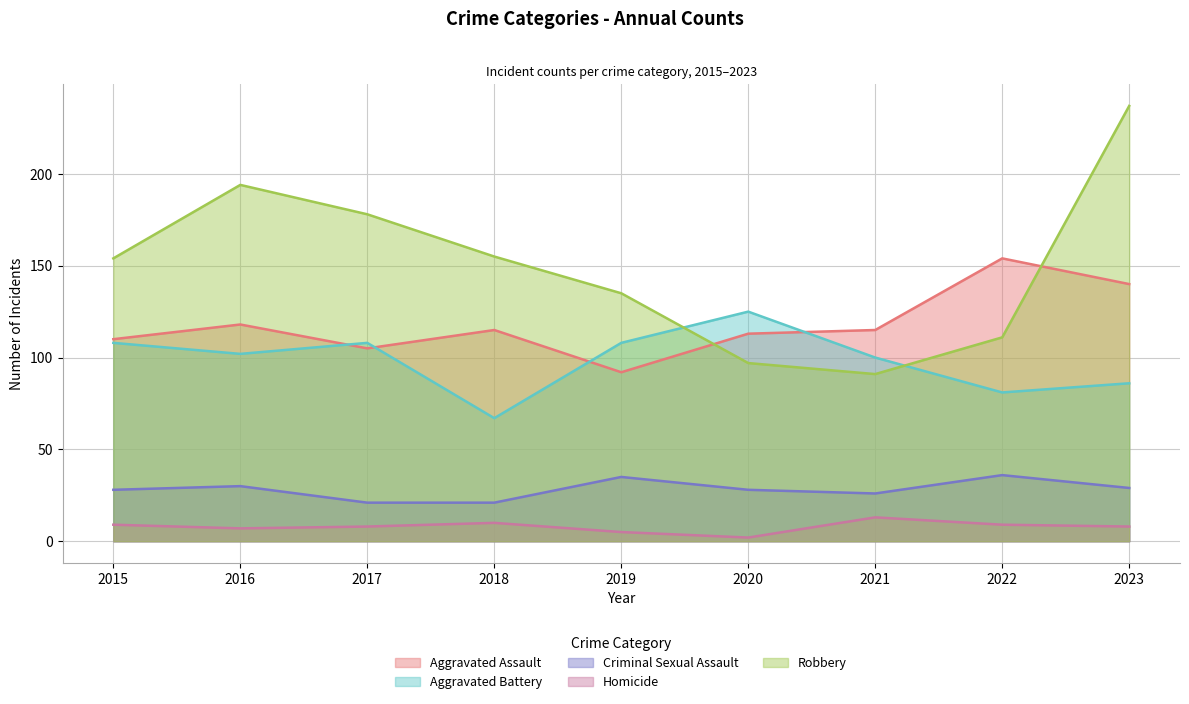

How many lines are shown in the chart?

5